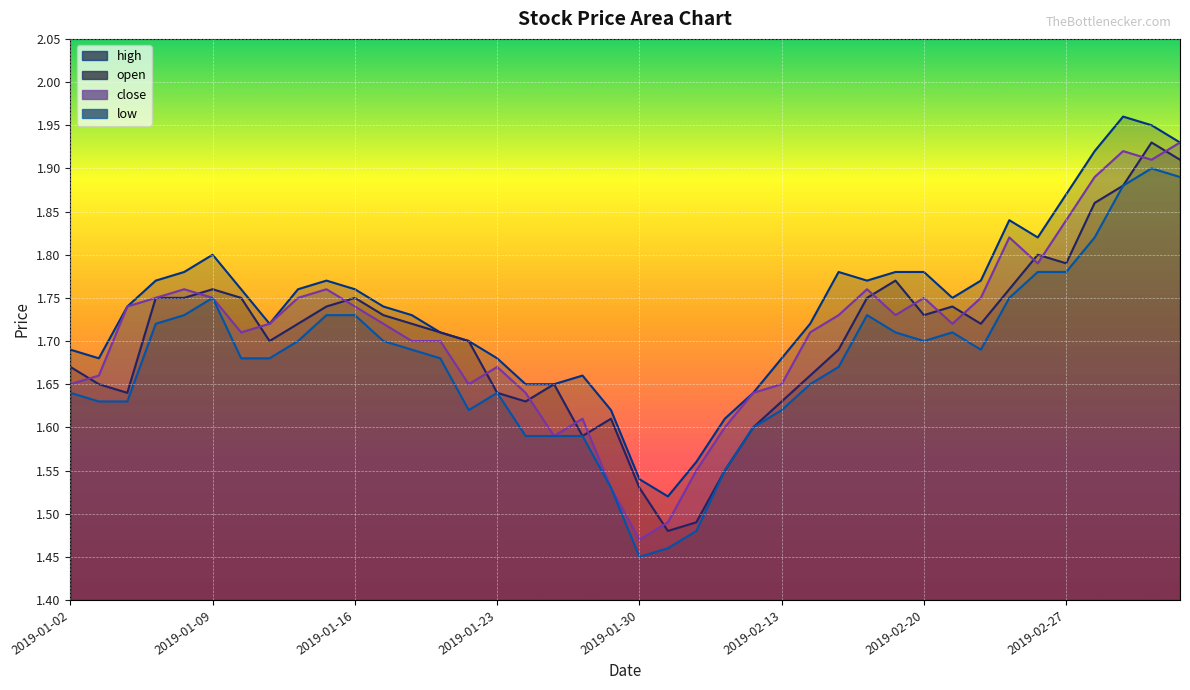

What is the sum of all low values?

67.1